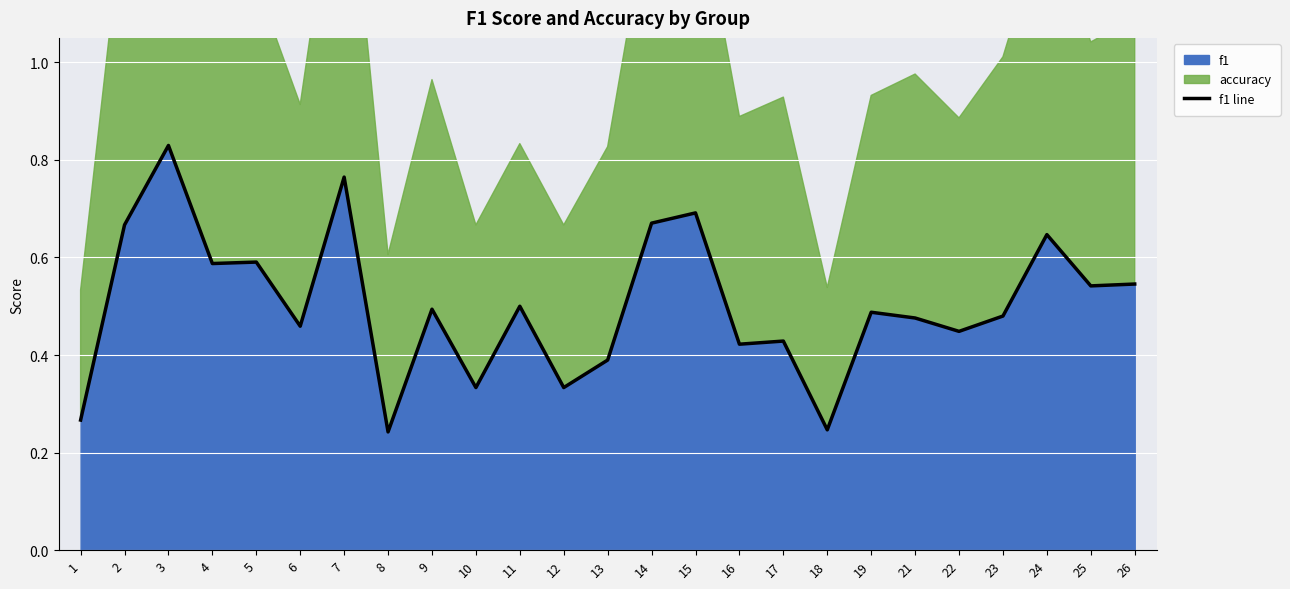

Is it true that f1 equals 1.1 at 7?

False